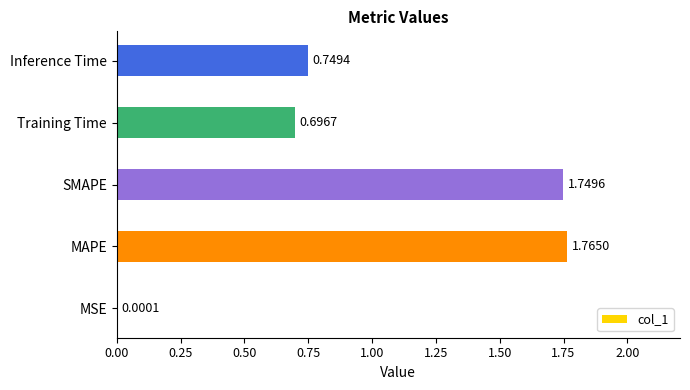

What is the sum of the values at Inference Time and Training Time?

1.4